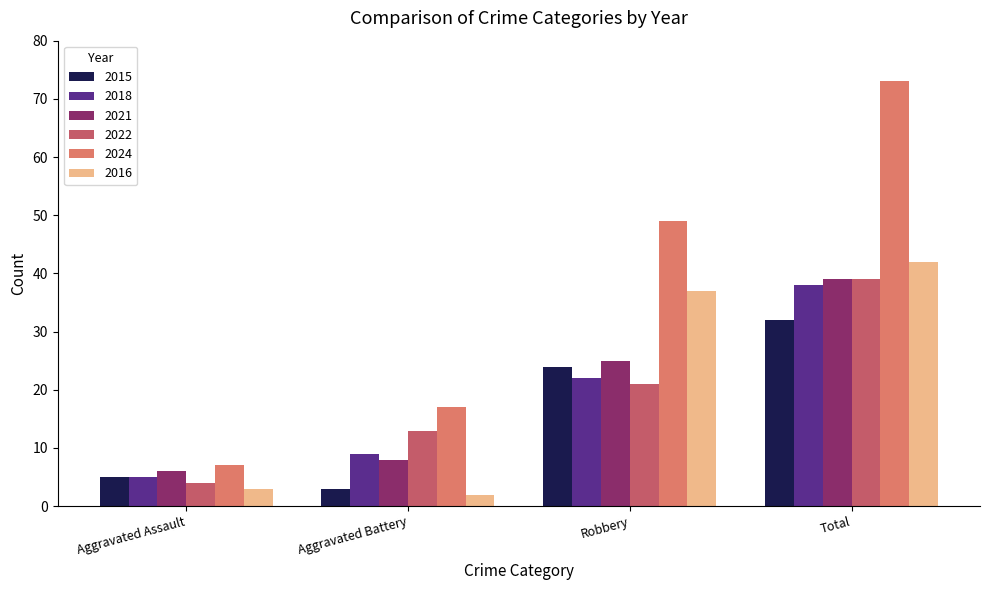

At which label is 2016 closest to 22?

Robbery